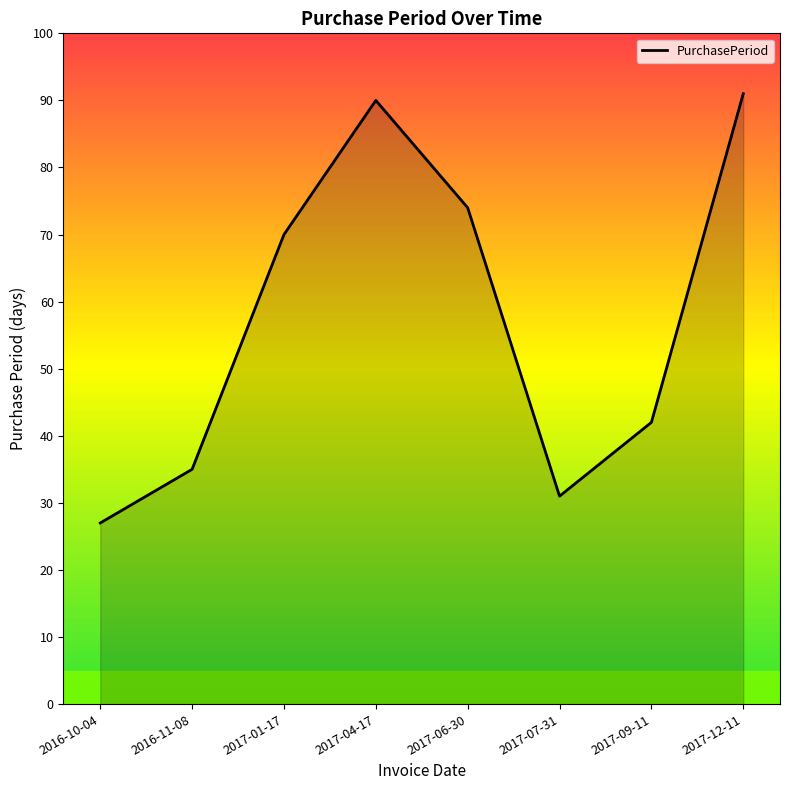

What is the change in value from 2016-11-08 to 2017-06-30?

+39